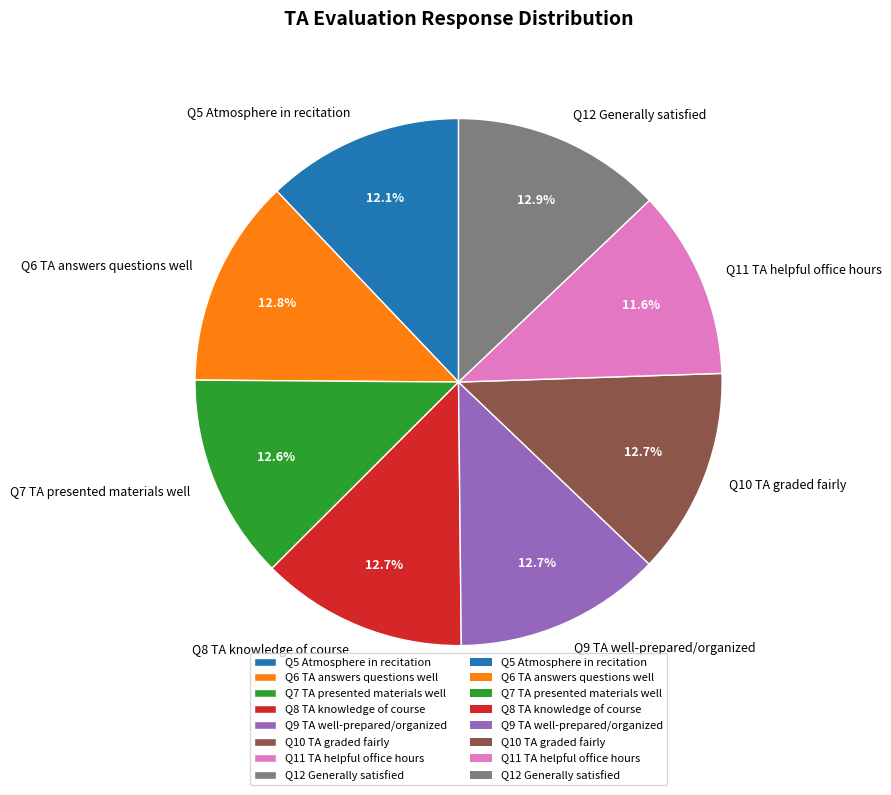

True or false: Q12 accounts for 1% of the total.

False